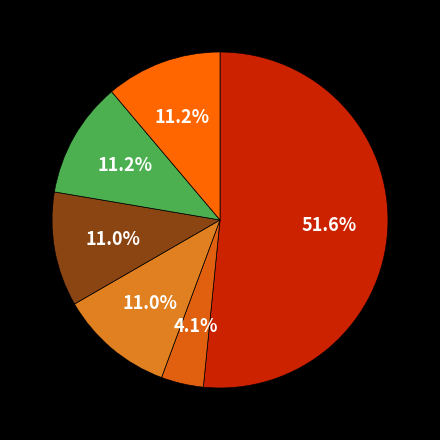

How many slices are in this pie chart?

6